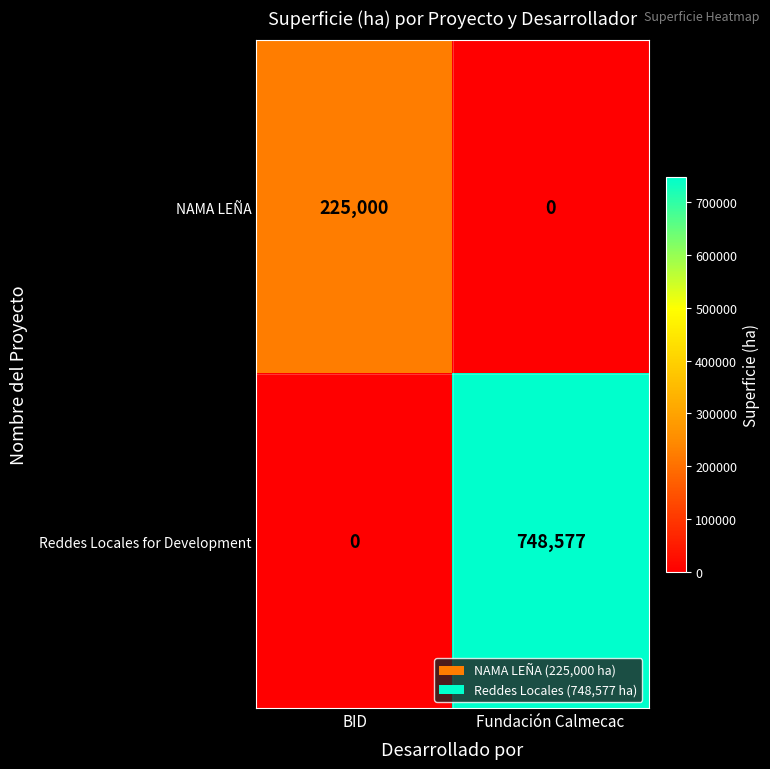

Which series changed the most between BID and Fundación Calmecac?

Reddes Locales for Development